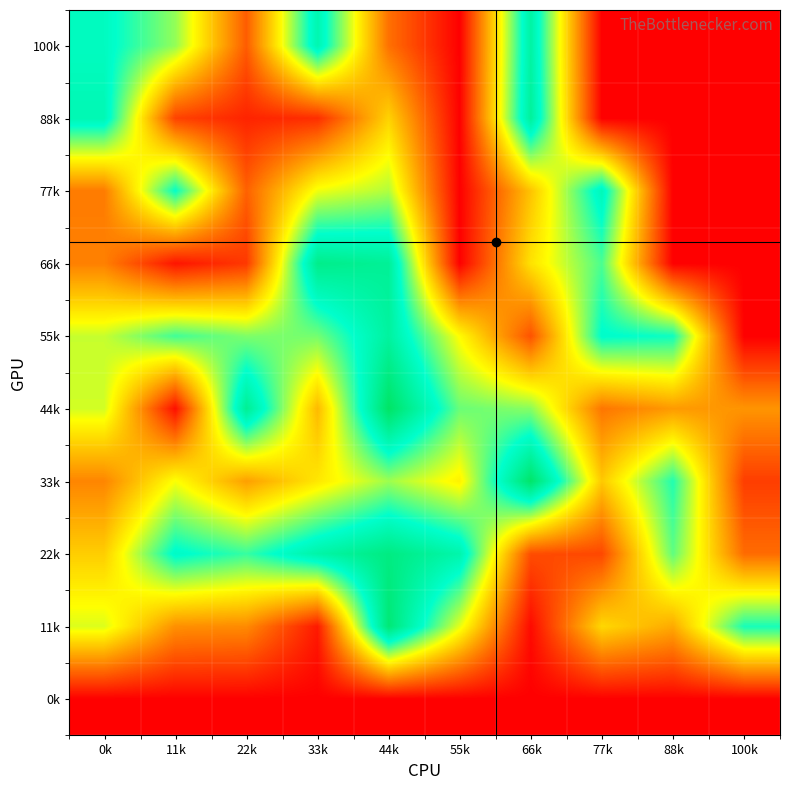

How many distinct data groups are displayed?

10